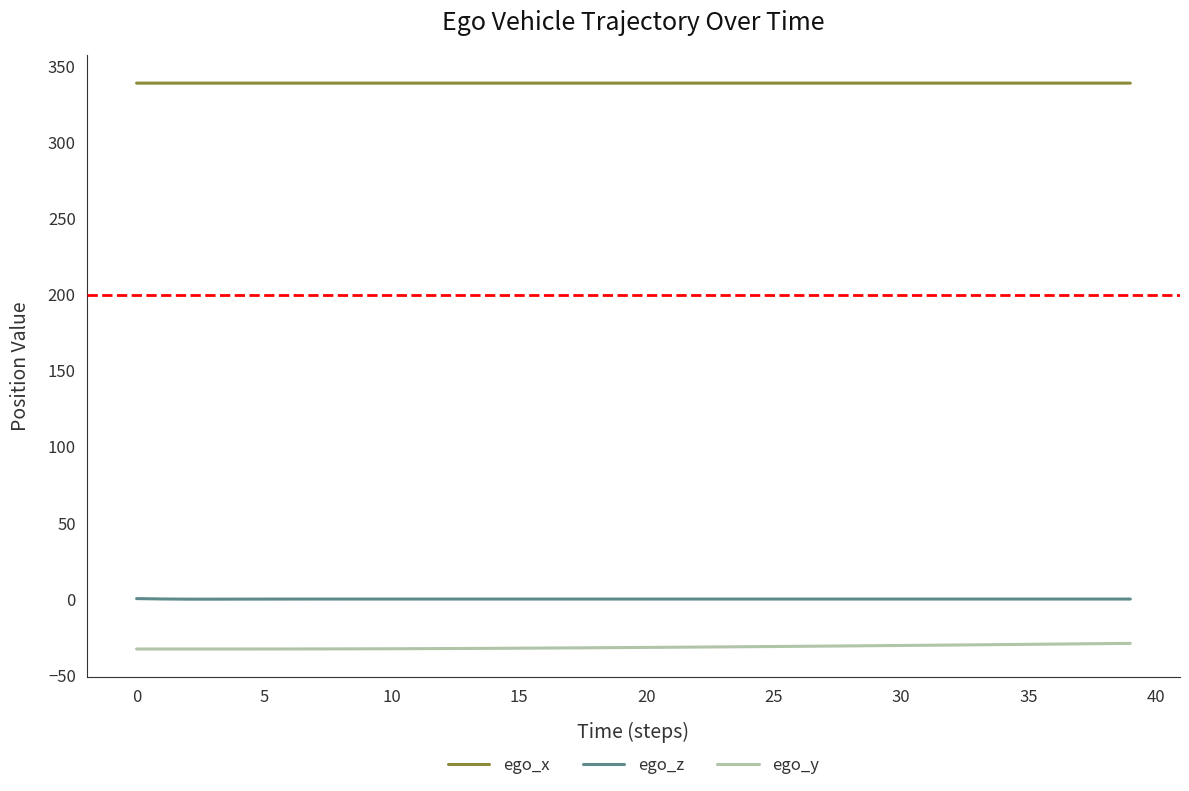

Which series has the largest total across all categories?

ego_x